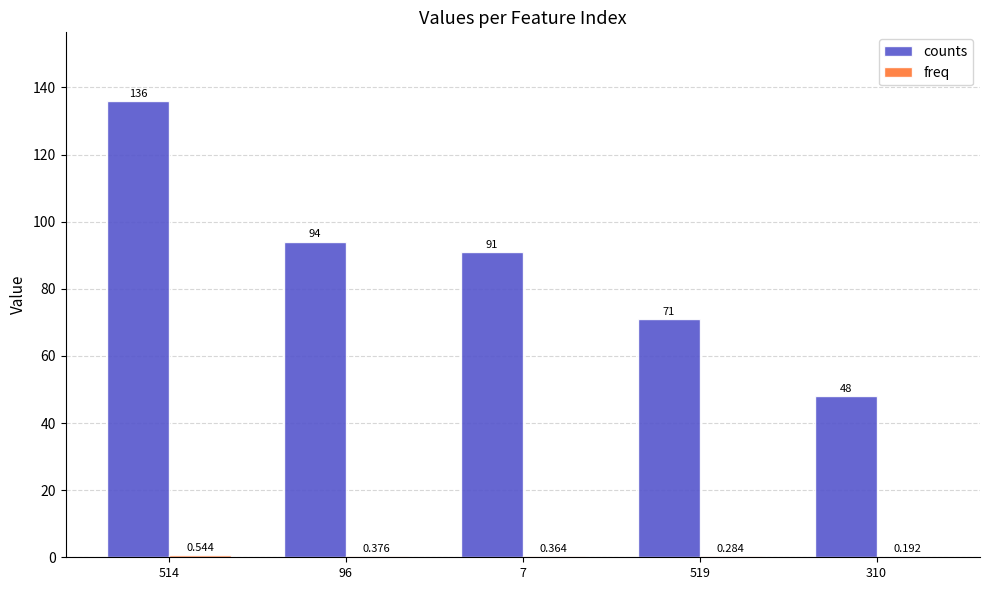

Which series changed the most between 96 and 519?

counts